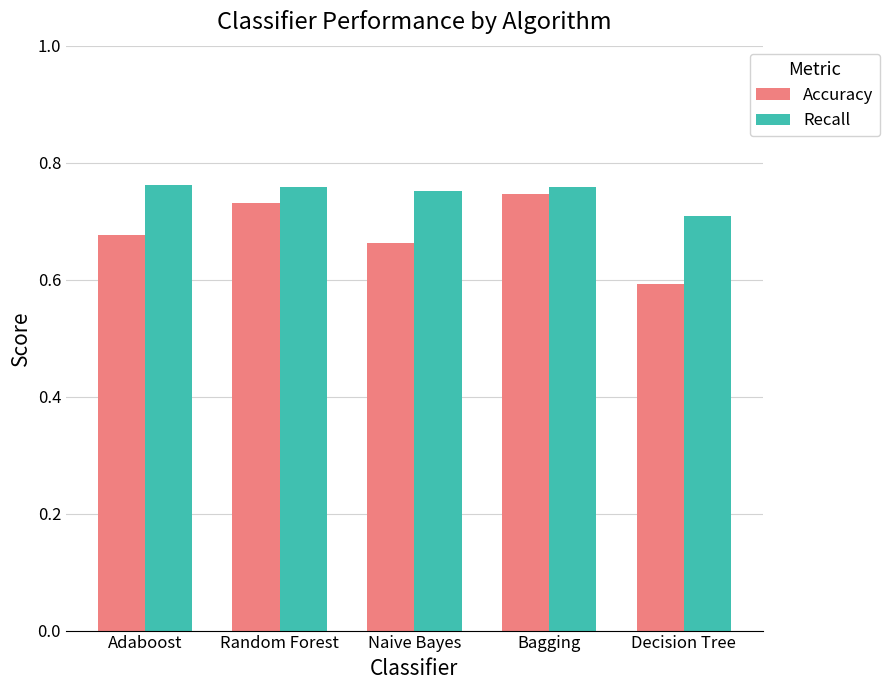

What is the sum of all Accuracy values?

3.4